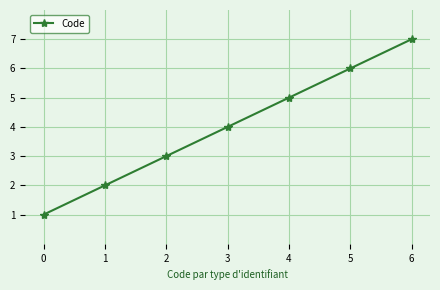

What is the smallest value displayed?

1